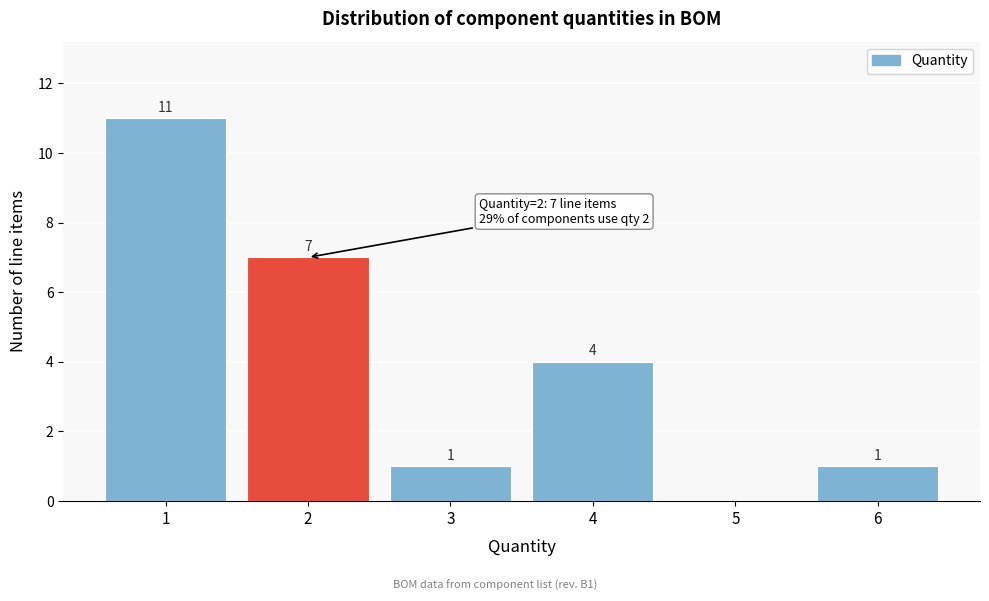

Reading left to right, what are all the values shown in this chart?

1=11	2=7	3=1	4=4	5=0	6=1